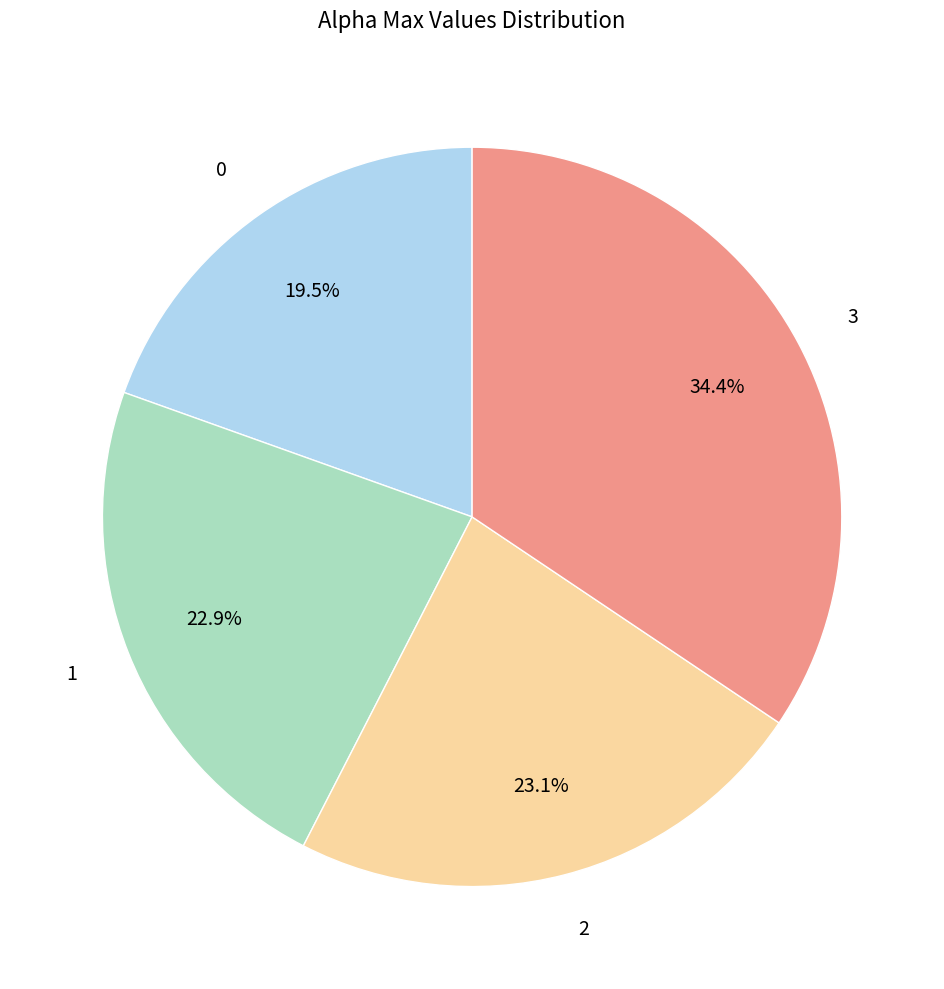

Count the number of slices in the pie.

4